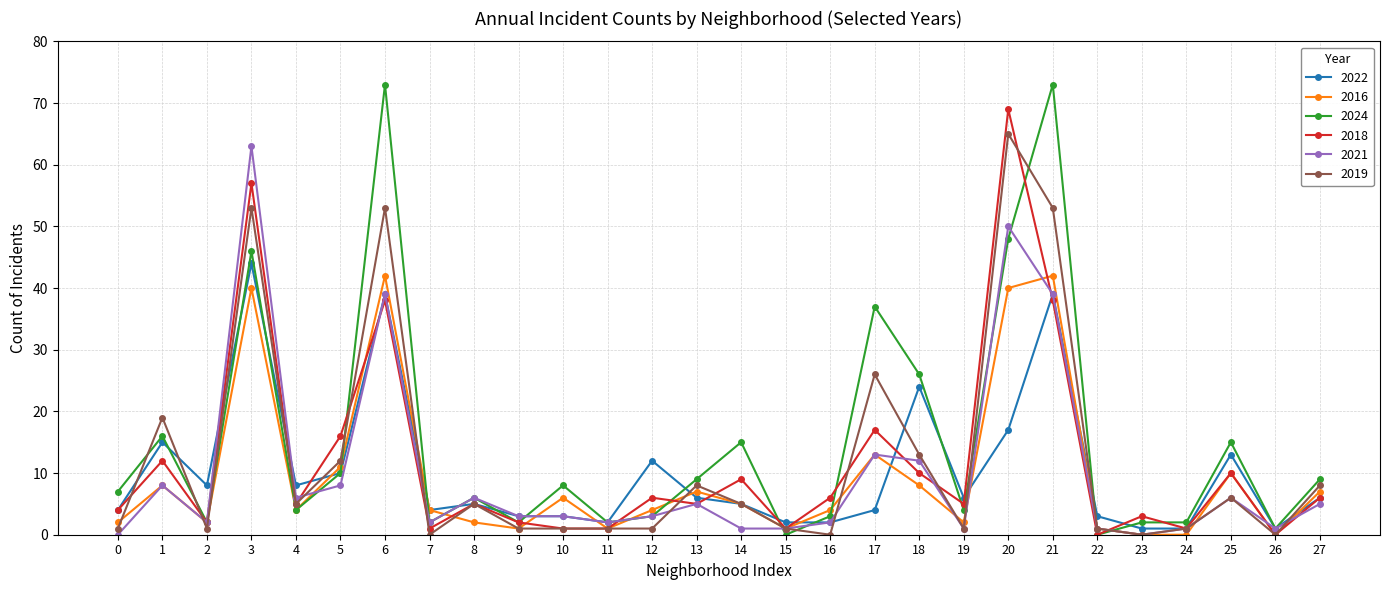

How many lines are shown in the chart?

6